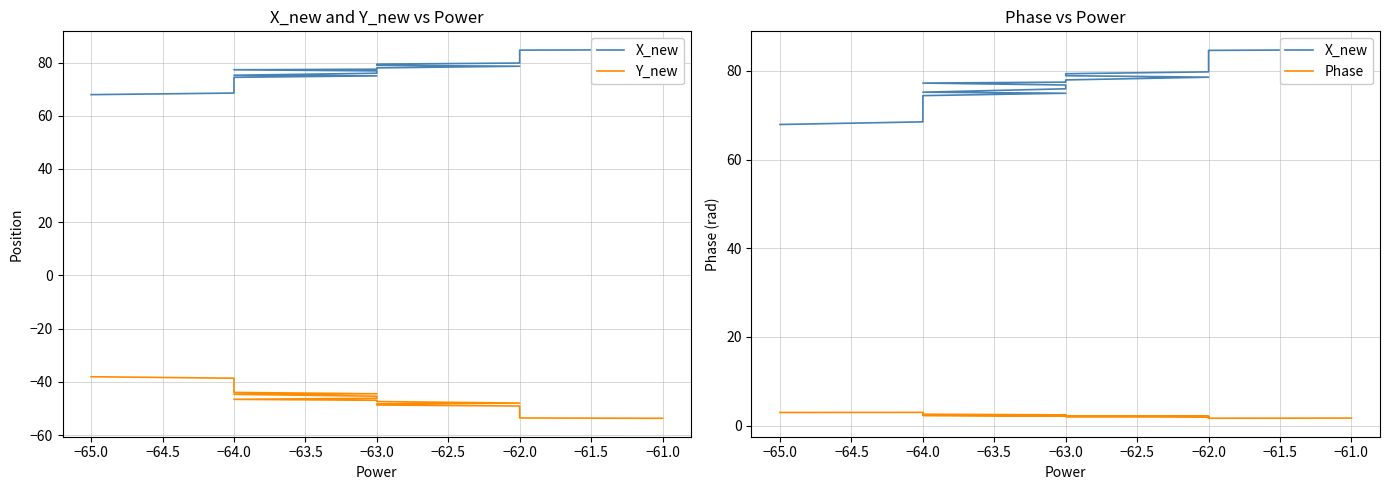

What is the label of the 35th point from the left?

−62.0